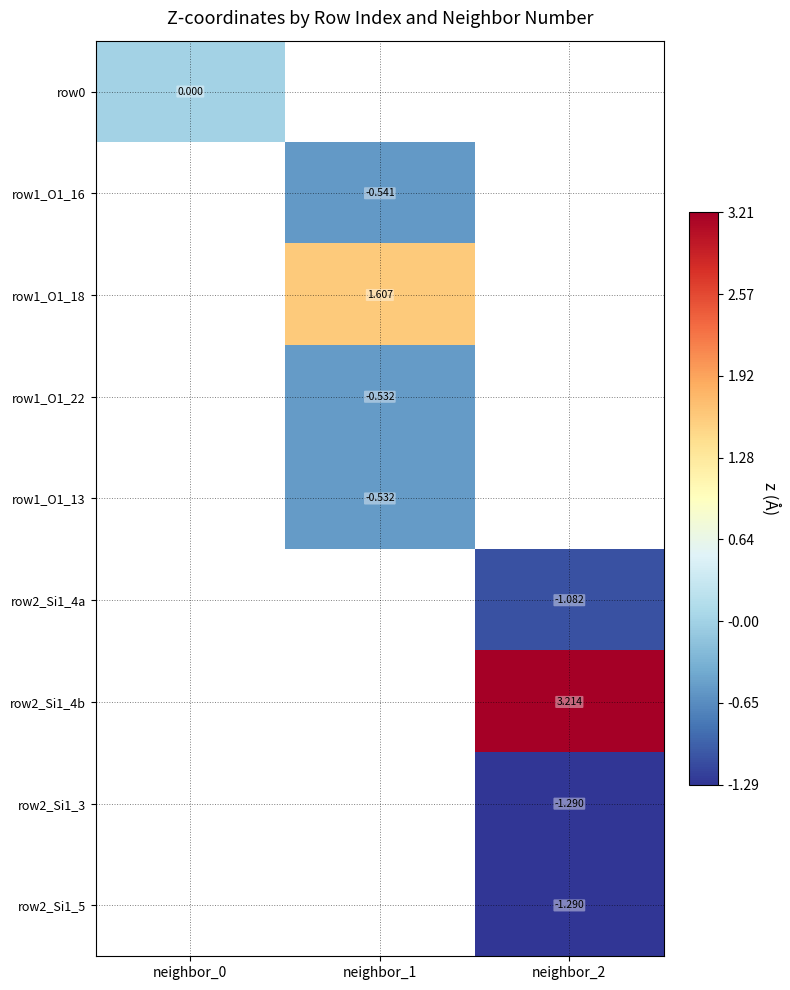

Is the value of row0 at neighbor_1 greater than the value of row1_O1_13 at neighbor_2?

No